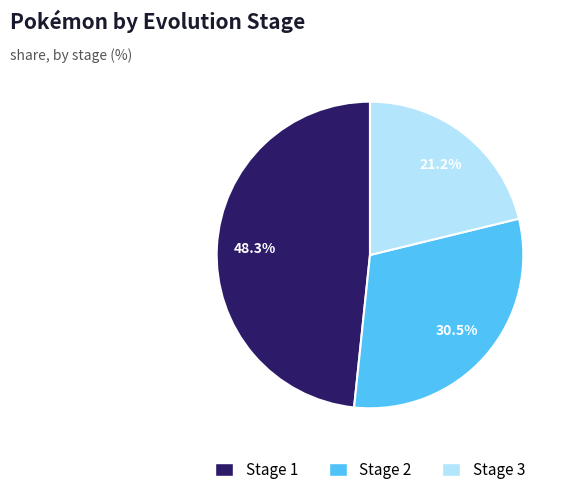

To the nearest percent, what percentage of the pie is Stage 1?

48%